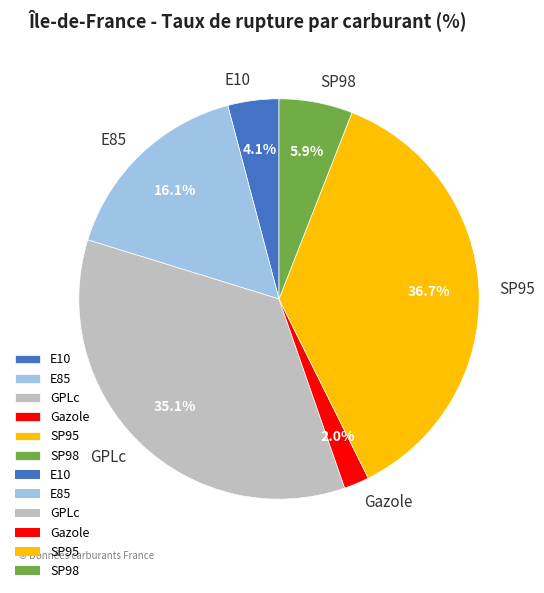

How many slices are in this pie chart?

6